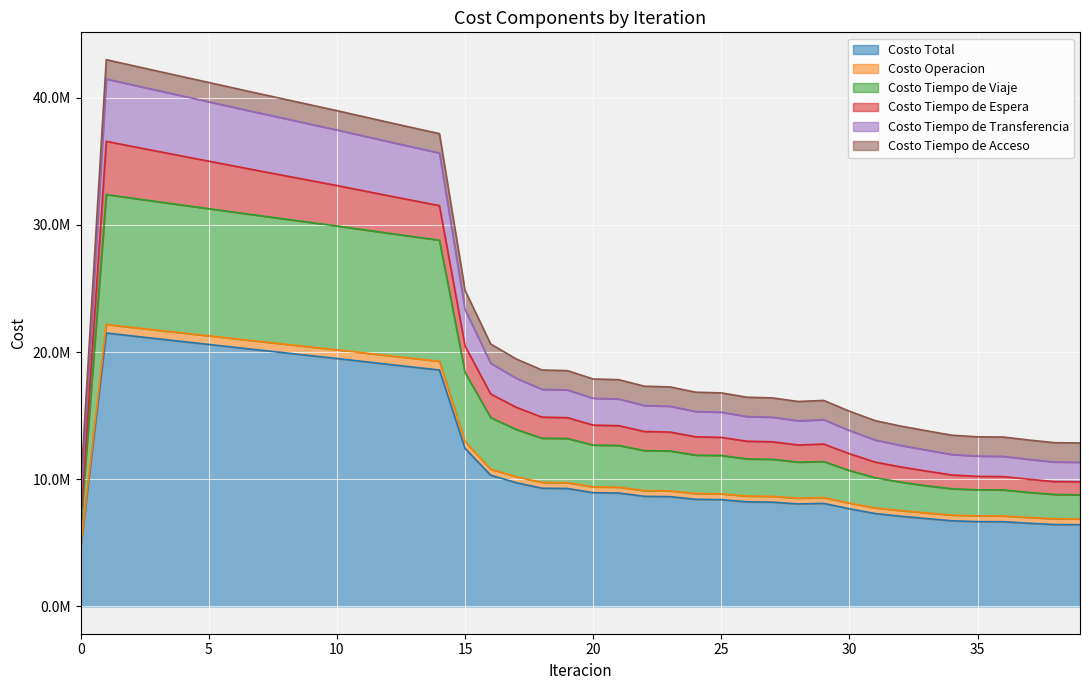

How many categories are shown in the chart?

40